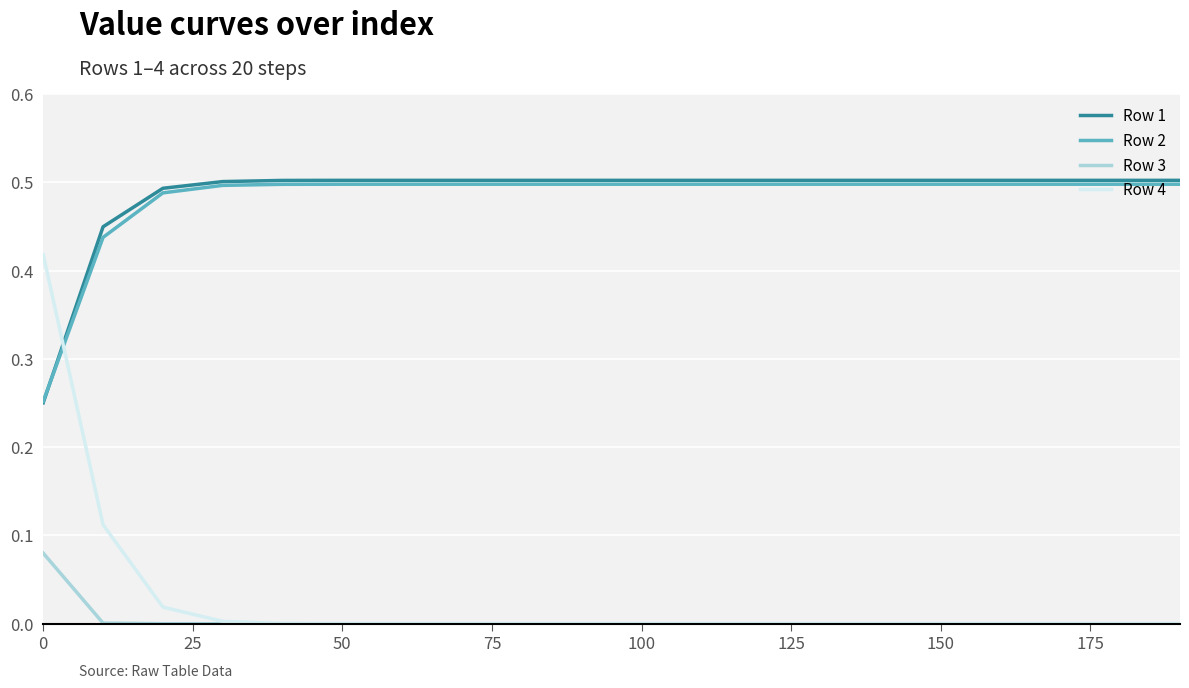

True or false: Row 1 and Row 3 cross at least once.

False